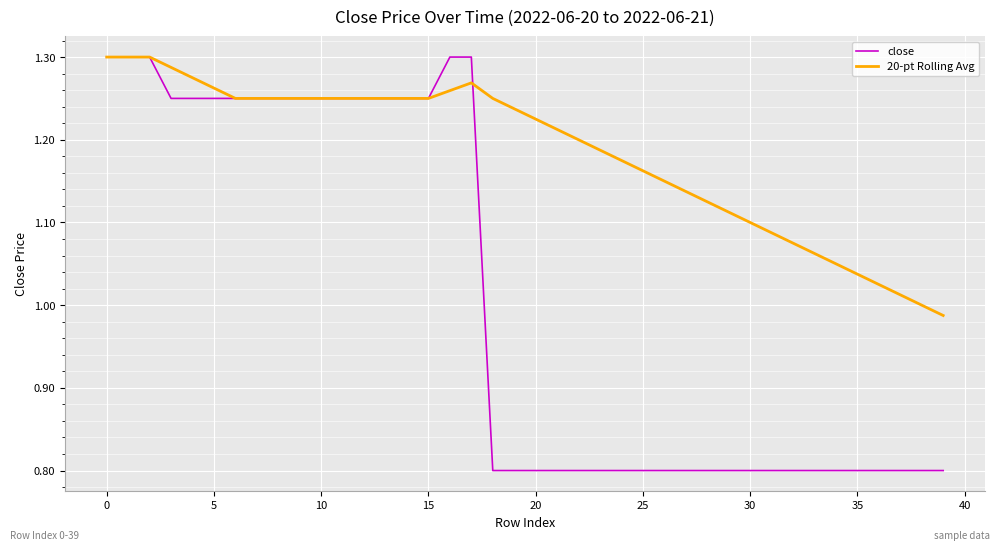

Which series has the widest spread of values?

close